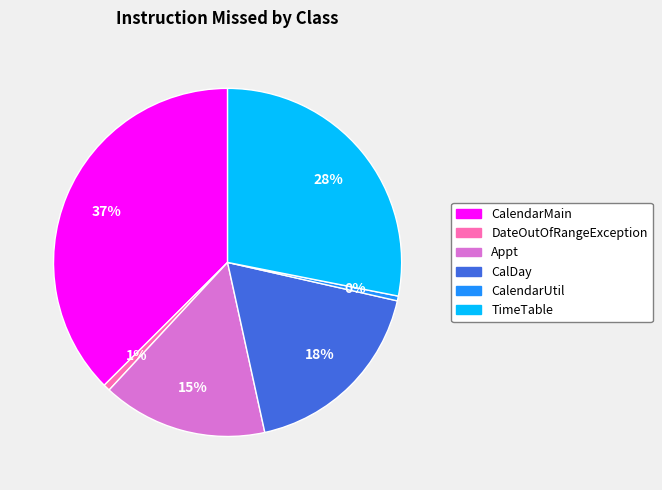

Is there a majority slice in this chart?

No